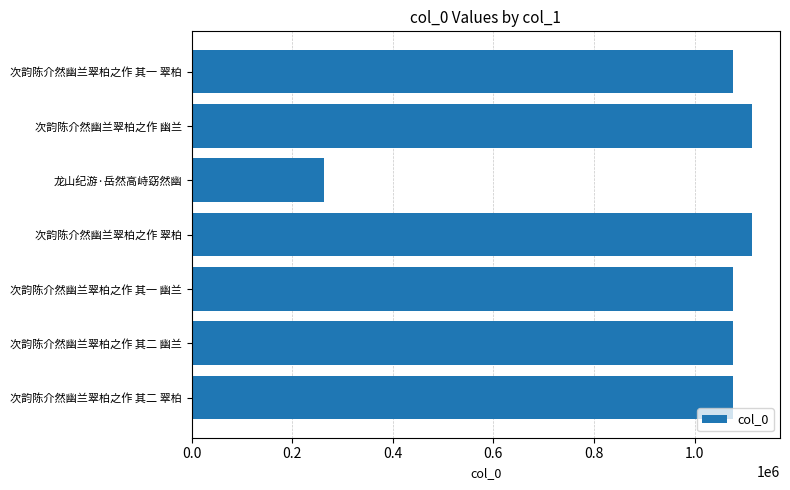

The chart shows a value of 649789 at 次韵陈介然幽兰翠柏之作 其二 翠柏. True or false?

False